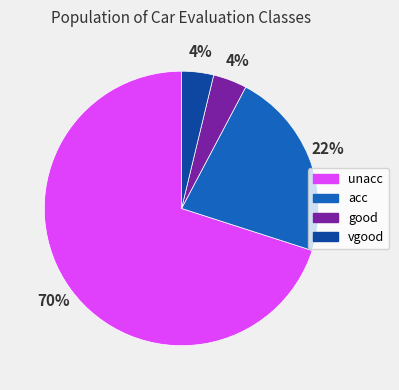

Which slice is the largest?

unacc